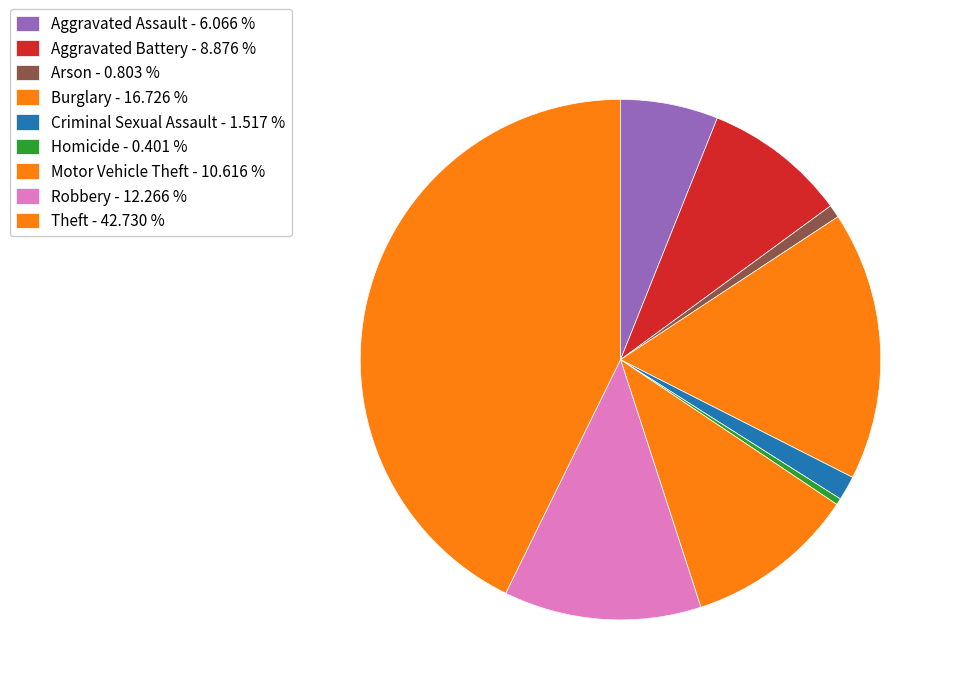

Do Aggravated Assault and Criminal Sexual Assault together represent more than half of the pie?

No